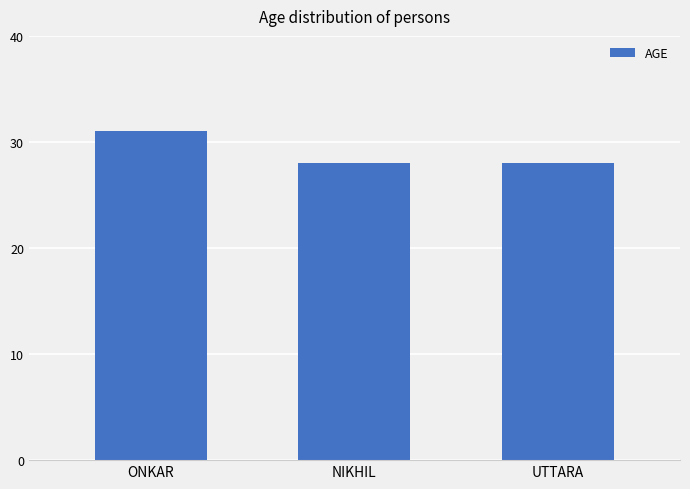

What is the approximate value at ONKAR?

31